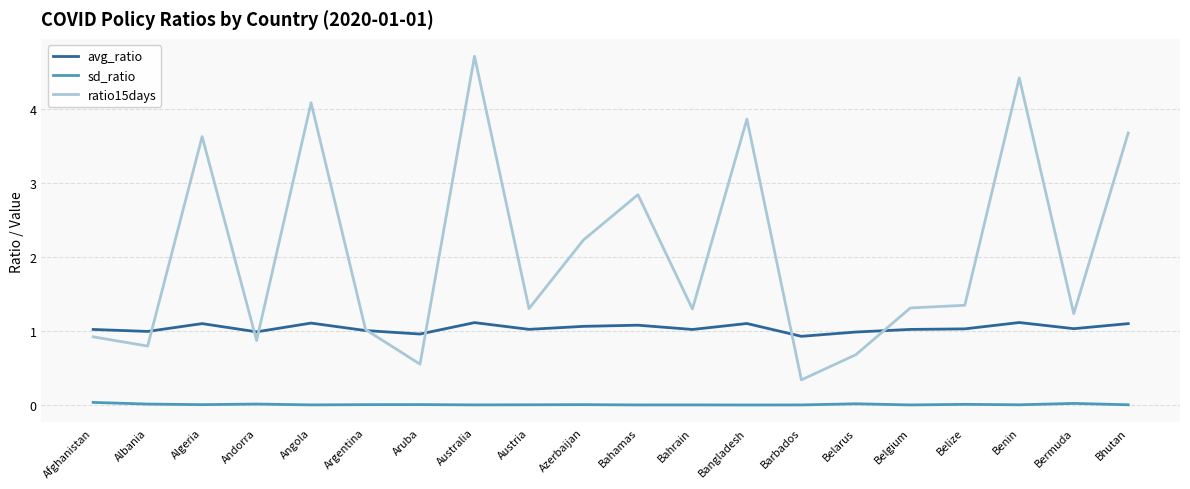

What are all the series names shown in the legend?

avg_ratio, sd_ratio, ratio15days